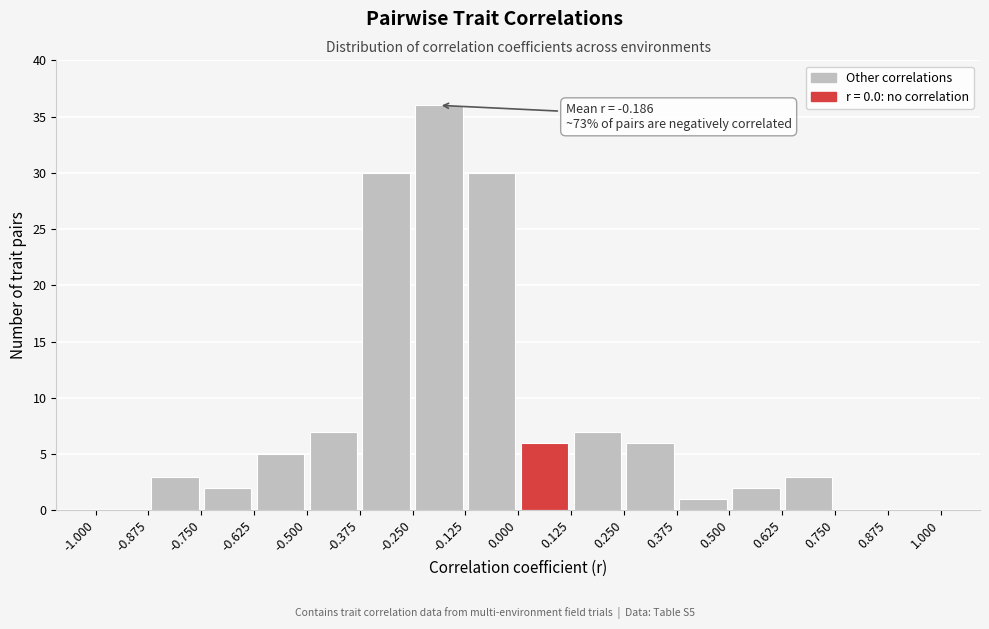

Over which range of the x-axis is the bar tallest?

-0.250 to -0.125